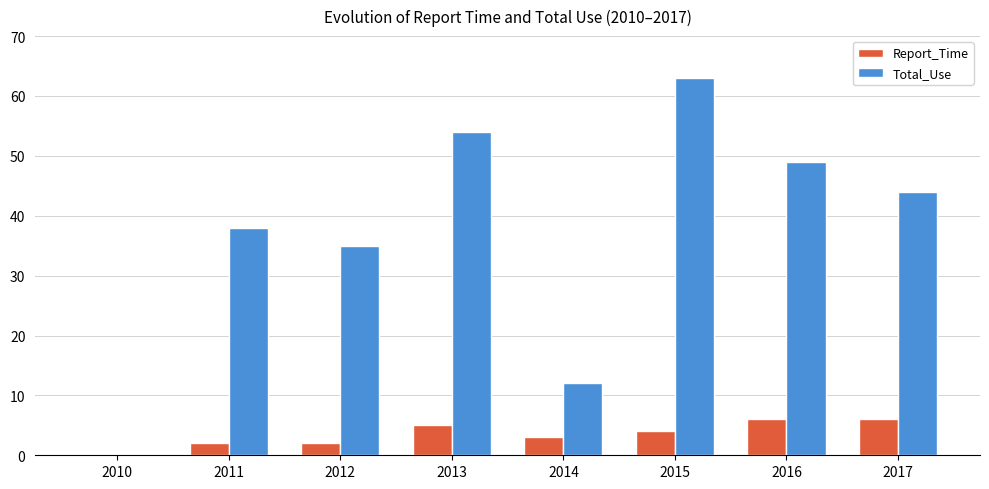

At which category does the chart reach its peak across all series?

2015